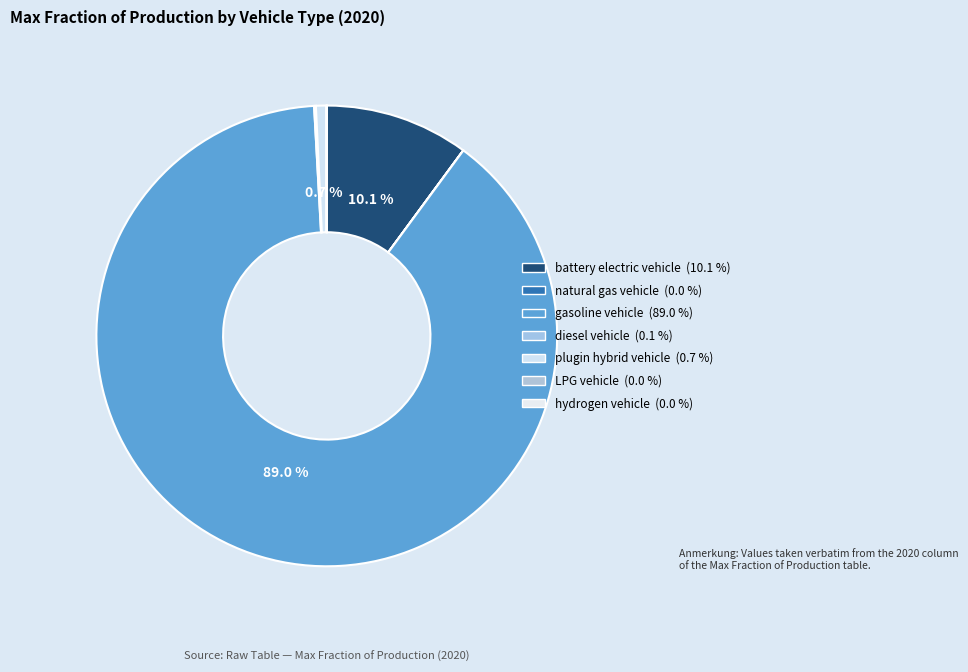

Count the number of slices in the pie.

7